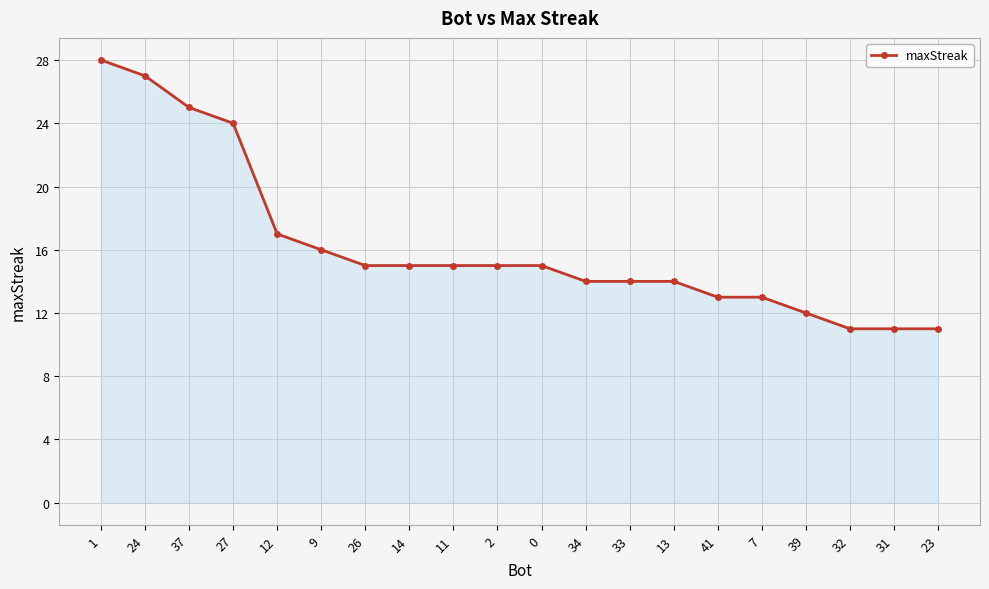

The value at 33 is 8. True or false?

False